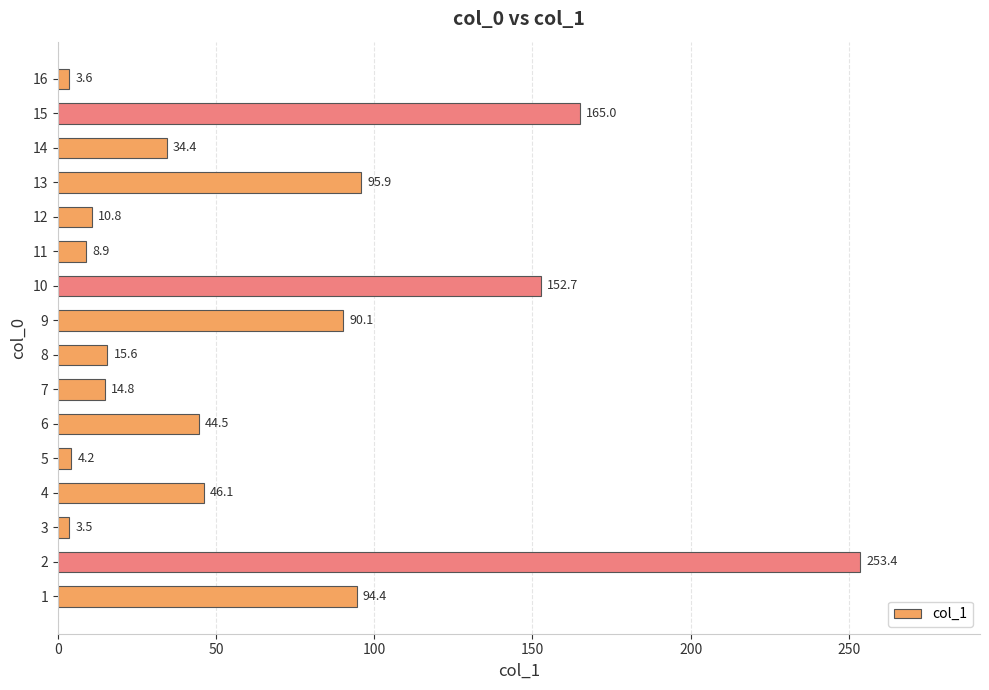

Between 8 and 9, which is larger?

9